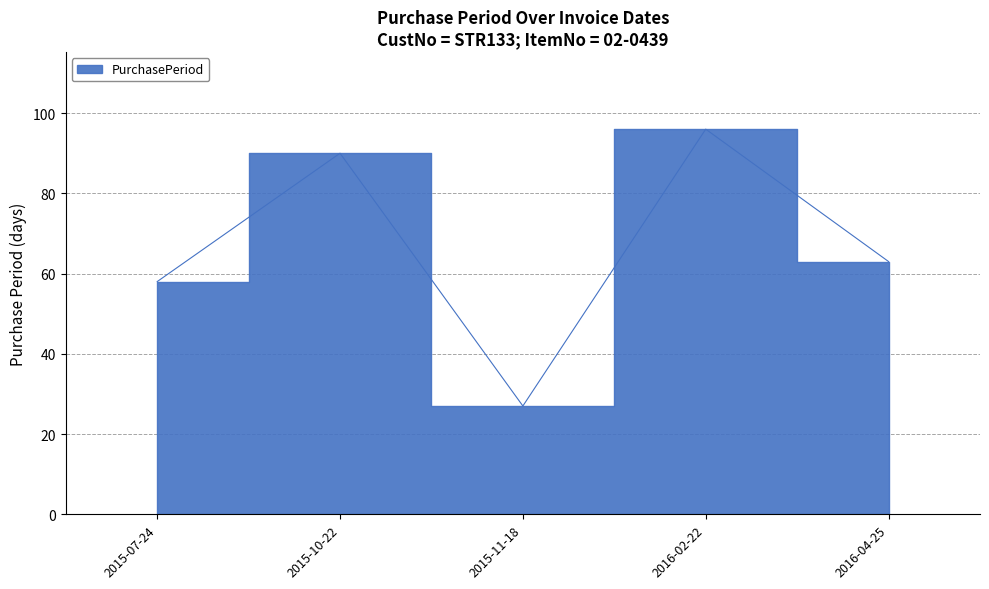

Does the chart display data point markers on the line(s)?

No